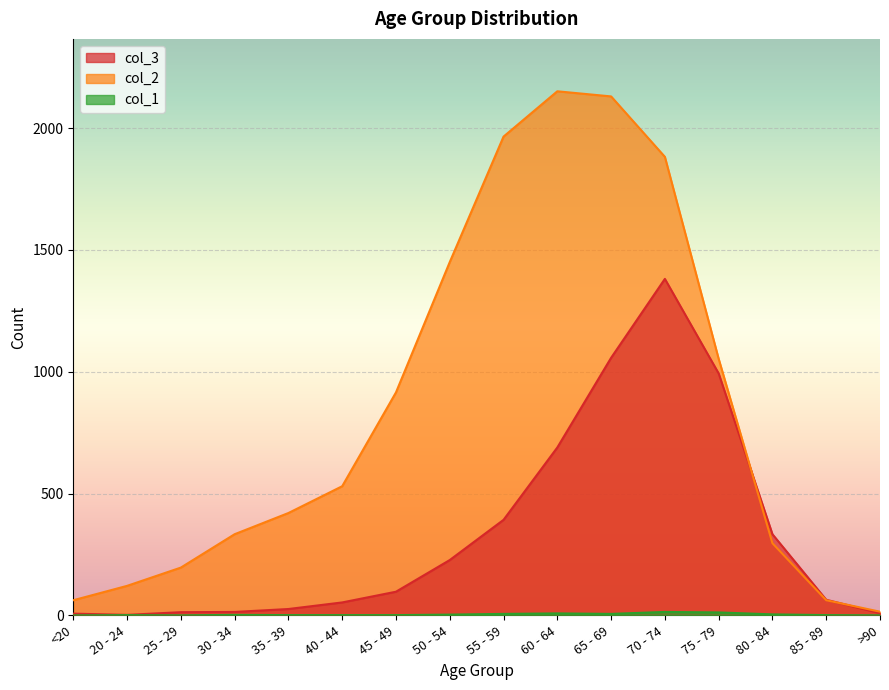

Which series has the widest spread of values?

col_2